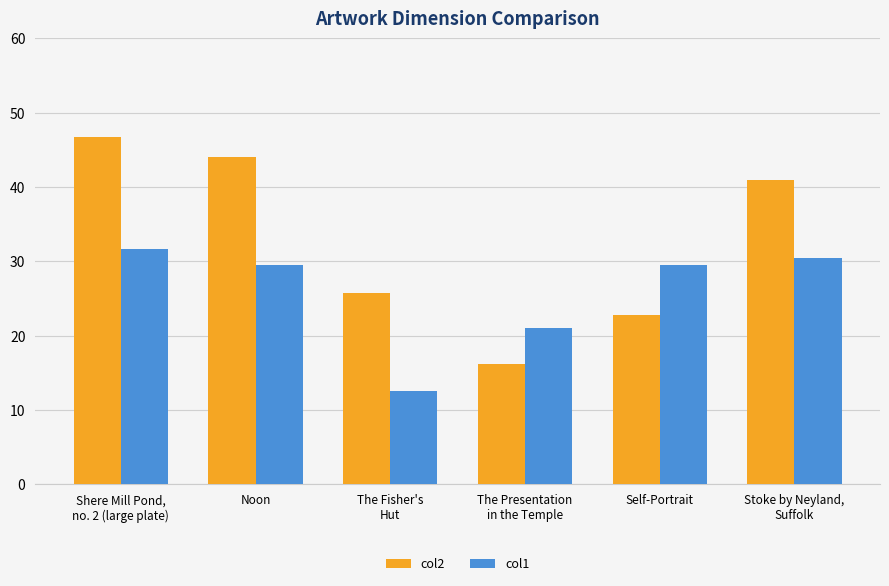

What is the difference between the maximum and minimum values in the col1 series?

19.2